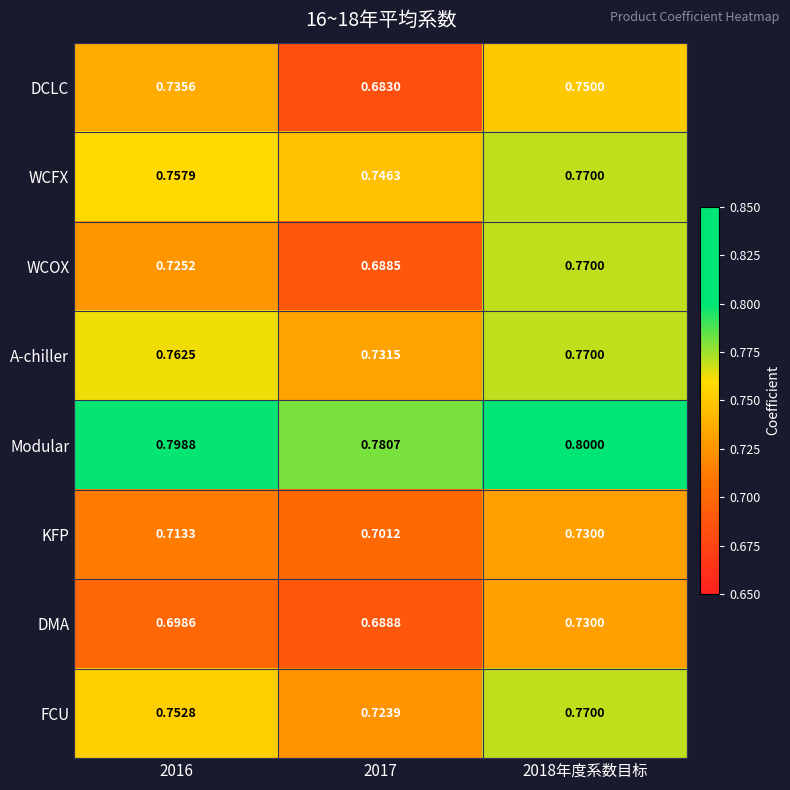

At which category does the chart reach its peak across all series?

2018年度系数目标